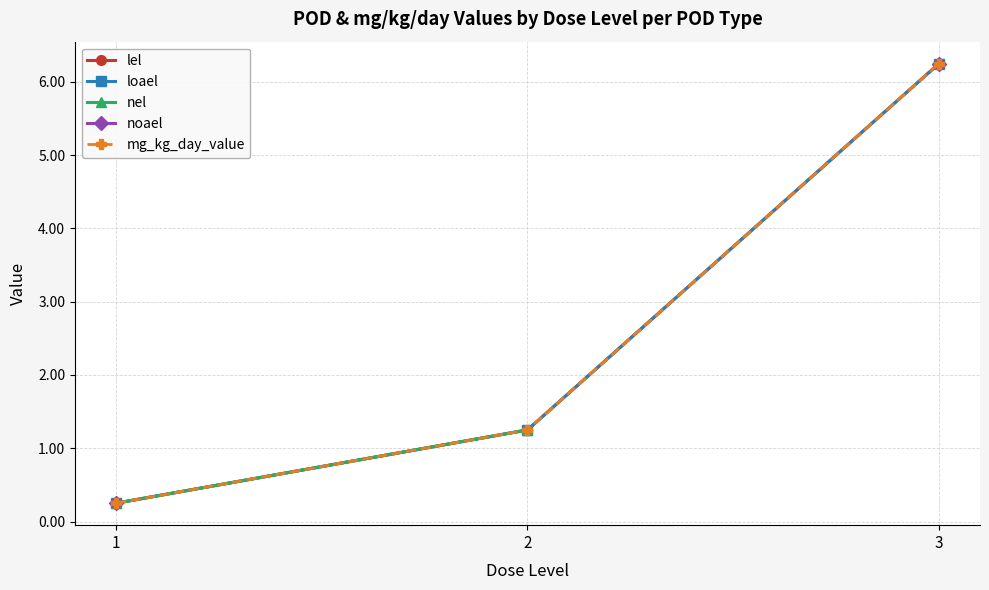

At which category does the chart reach its peak across all series?

3